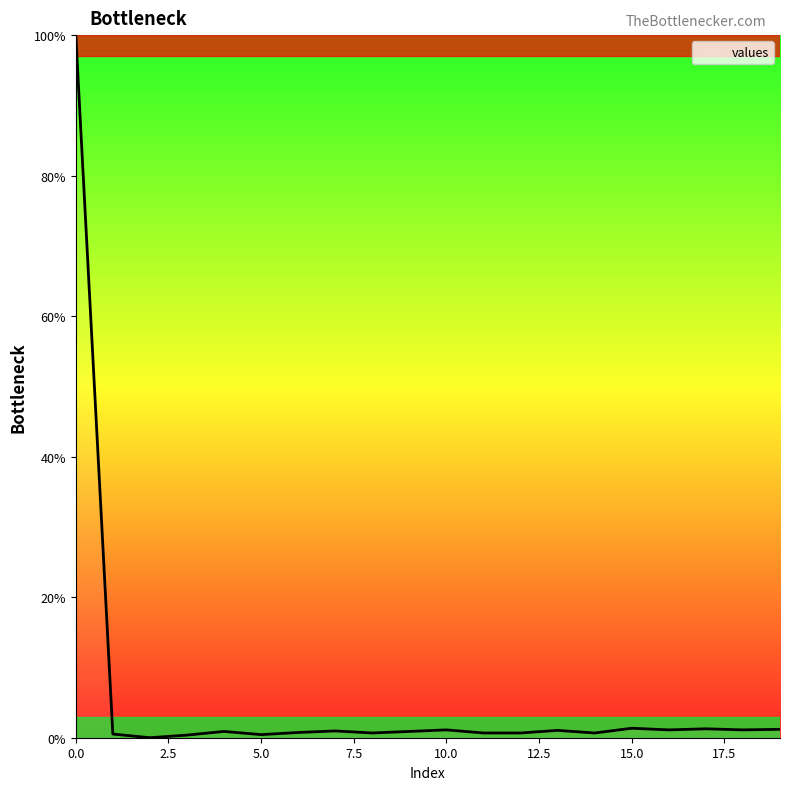

What is the difference between the maximum and minimum values?

100.0